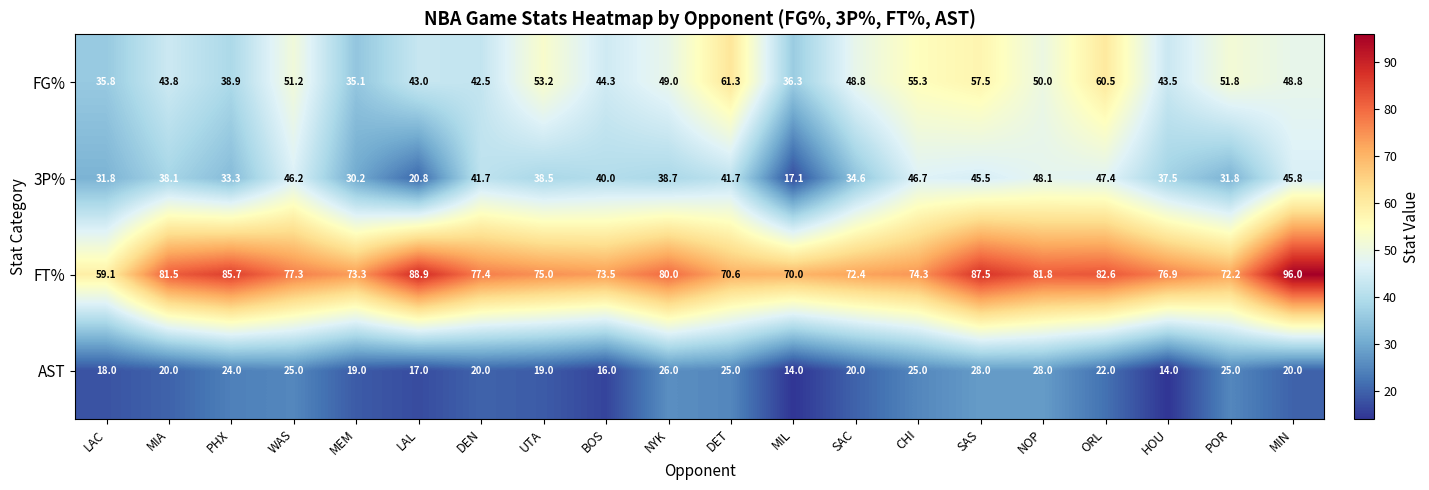

How many series are shown in this chart?

4